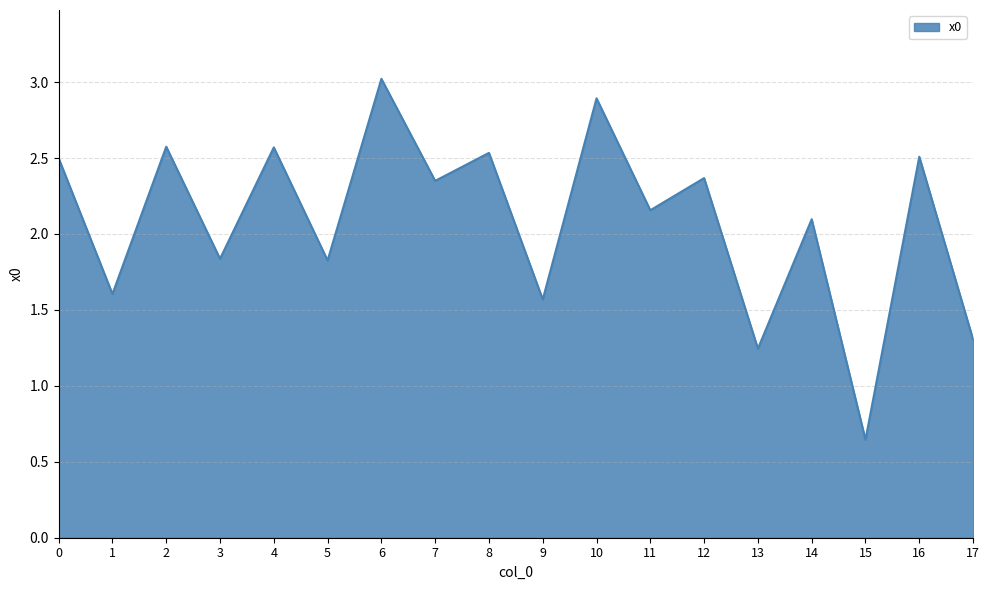

What is the change in value from 10 to 13?

-1.6